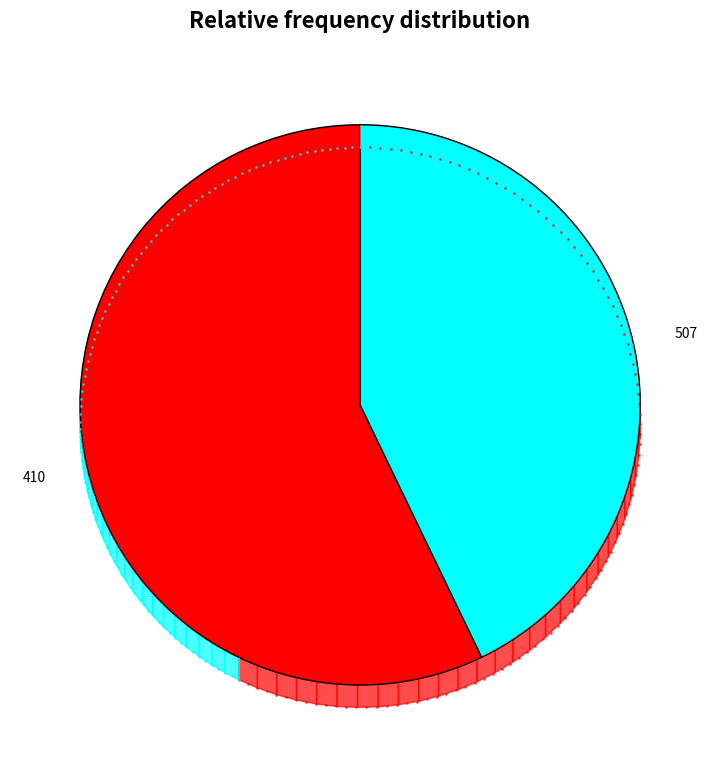

The 507 slice represents 35% of the pie. True or false?

False